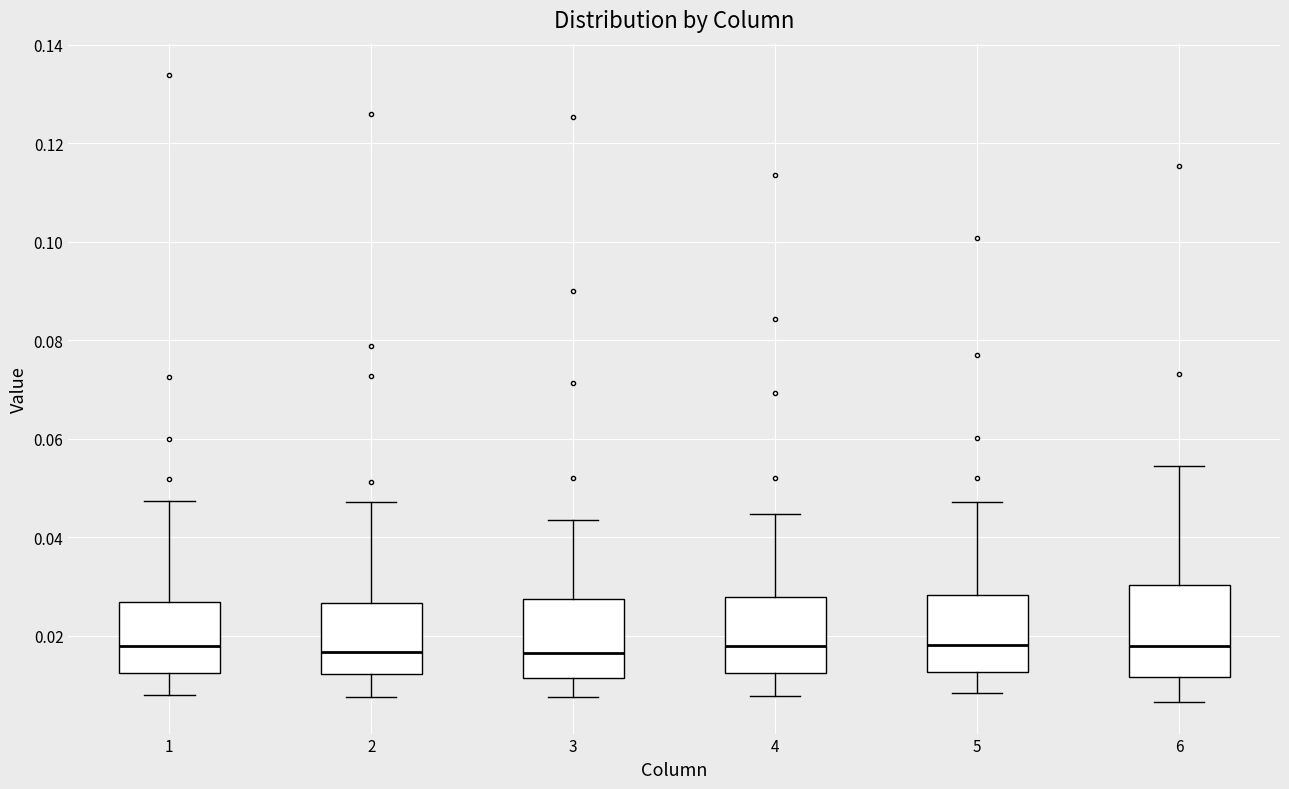

Reading left to right, transcribe this box plot: for each box, give where its median line is, the range the box spans, and where its two whiskers end, as read against the y-axis. The values are not printed on the chart, so give them approximately, as read against the axis.

1: median 0.018, box 0.012 to 0.026, whiskers 0.008 to 0.048
2: median 0.016, box 0.012 to 0.026, whiskers 0.008 to 0.048
3: median 0.016, box 0.012 to 0.028, whiskers 0.008 to 0.044
4: median 0.018, box 0.012 to 0.028, whiskers 0.008 to 0.044
5: median 0.018, box 0.012 to 0.028, whiskers 0.008 to 0.048
6: median 0.018, box 0.012 to 0.030, whiskers 0.006 to 0.054